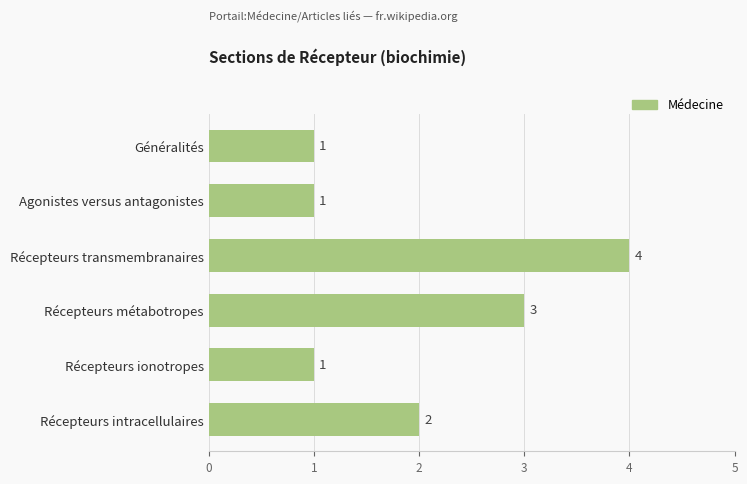

Reading bottom to top, extract all data points from this chart.

Récepteurs intracellulaires=2	Récepteurs ionotropes=1	Récepteurs métabotropes=3	Récepteurs transmembranaires=4	Agonistes versus antagonistes=1	Généralités=1